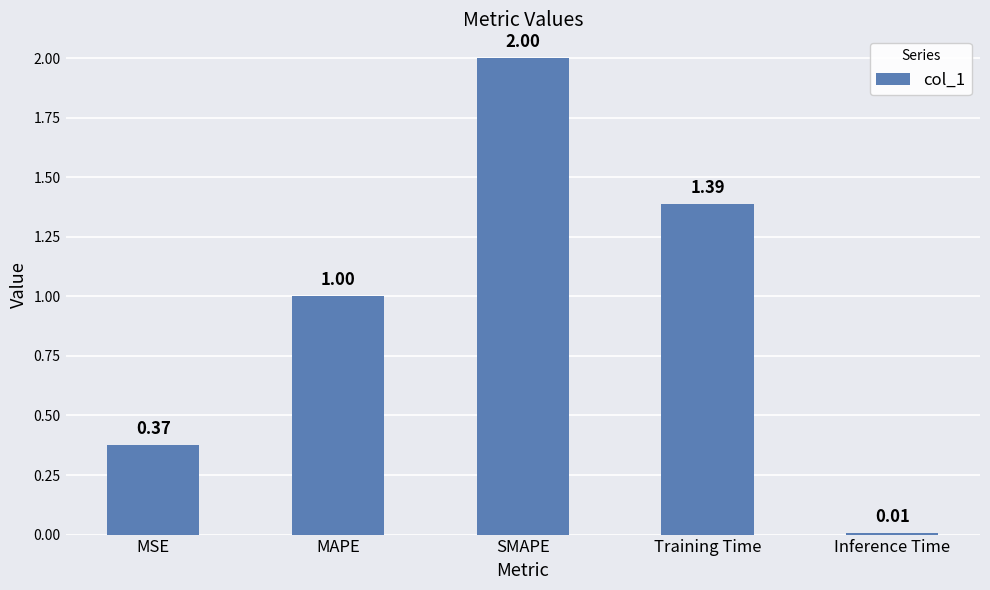

What is the change in value from MSE to Inference Time?

-0.4